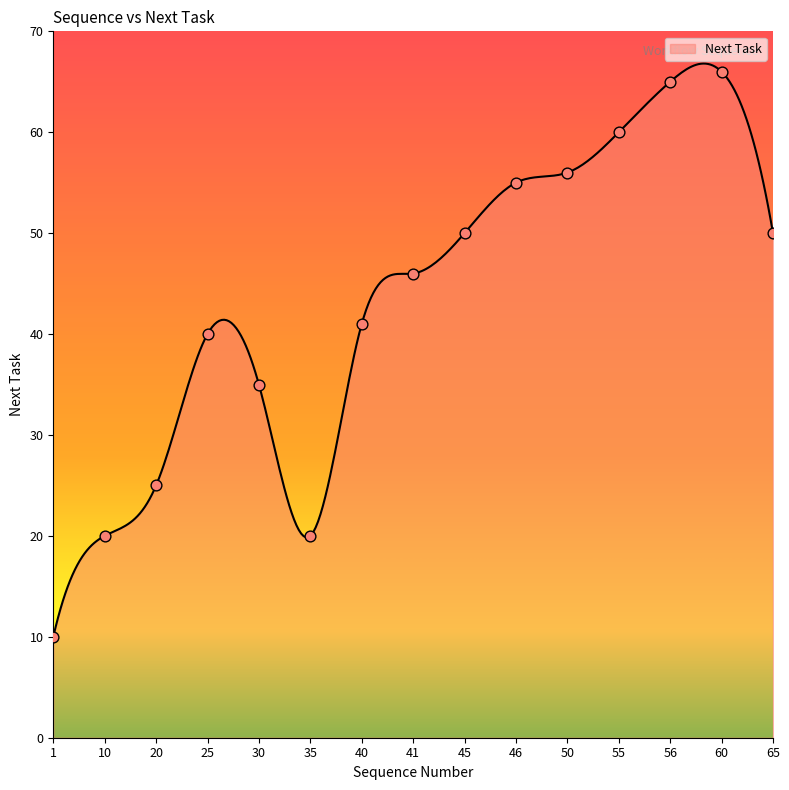

What is the ratio of the value at 60 to the value at 25?

1.6